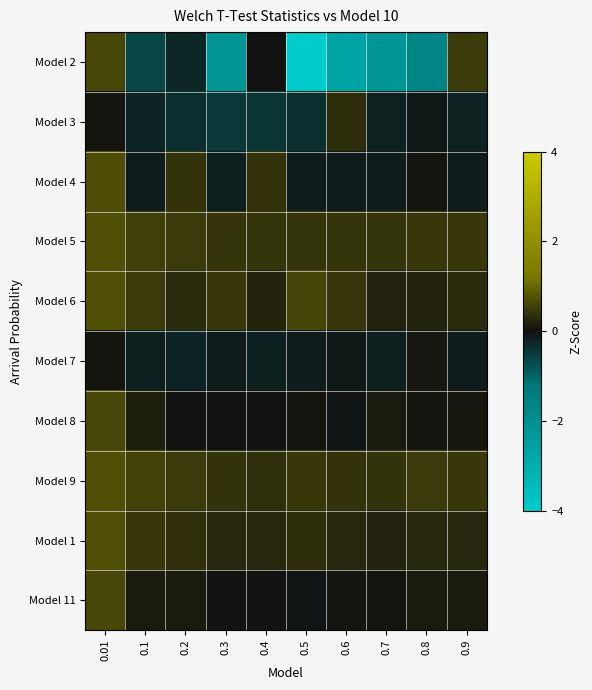

Which label corresponds to the smallest value in the chart?

0.5